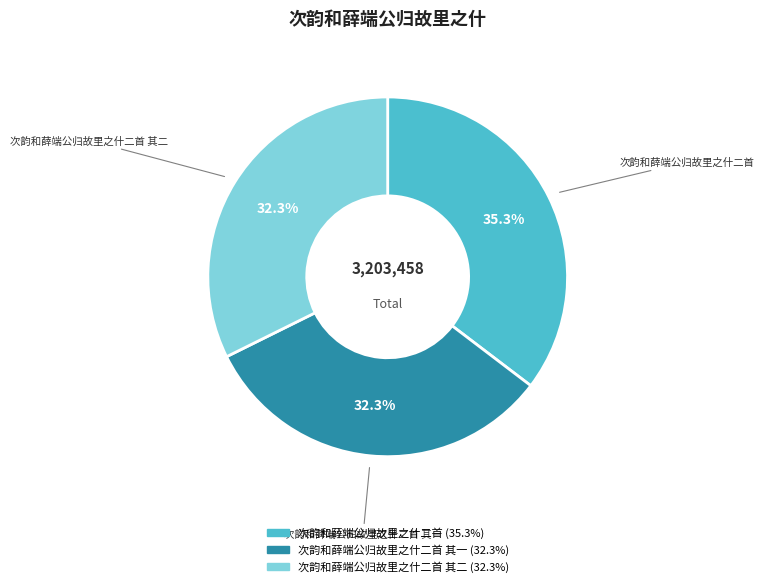

Is there any slice that represents more than half of the pie?

No